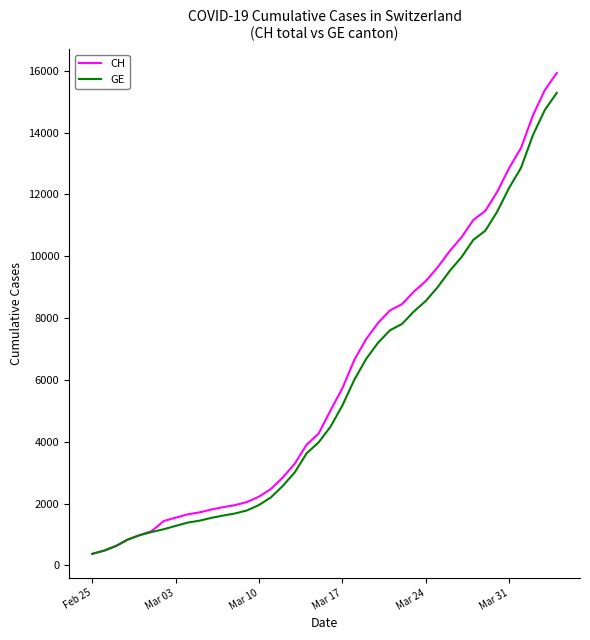

What is the maximum value shown in the chart?

15926